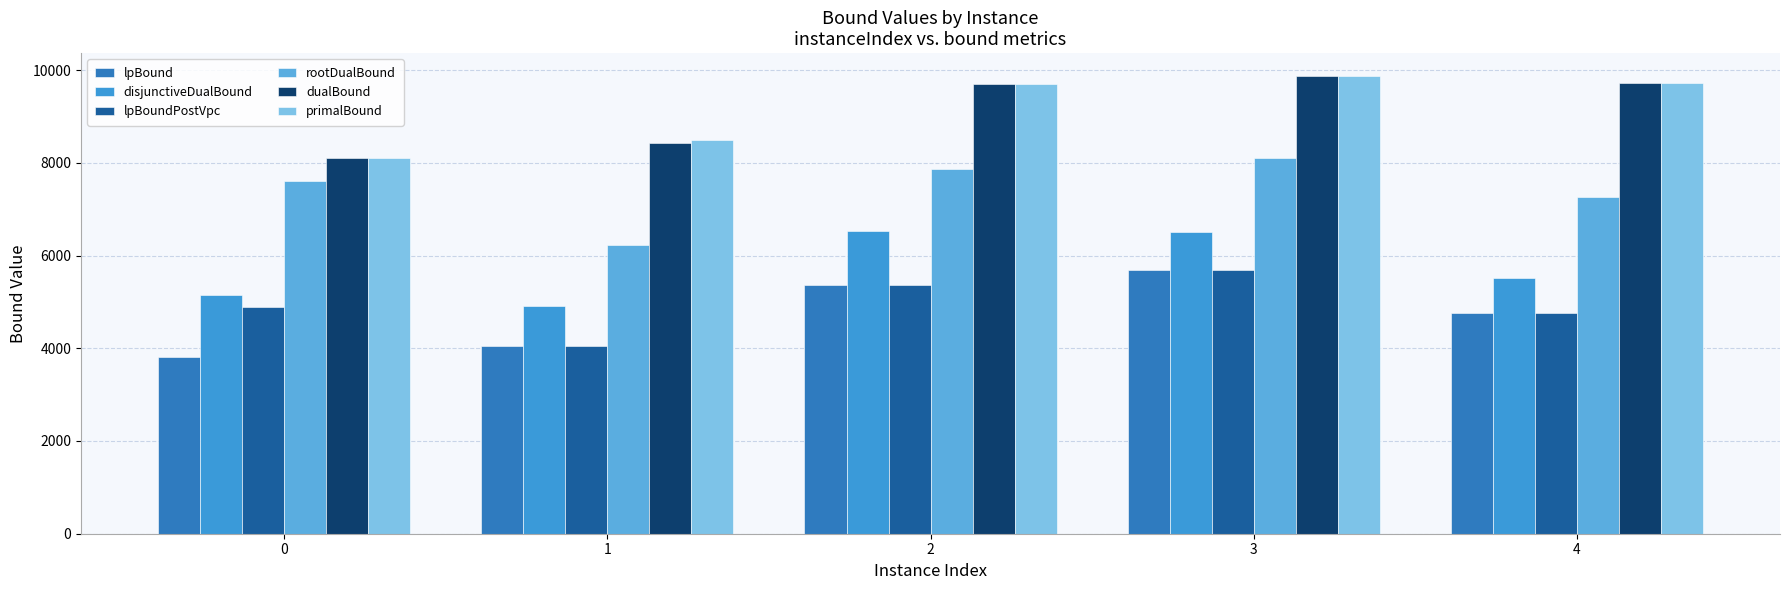

How many values in the lpBoundPostVpc series are below 4889?

2